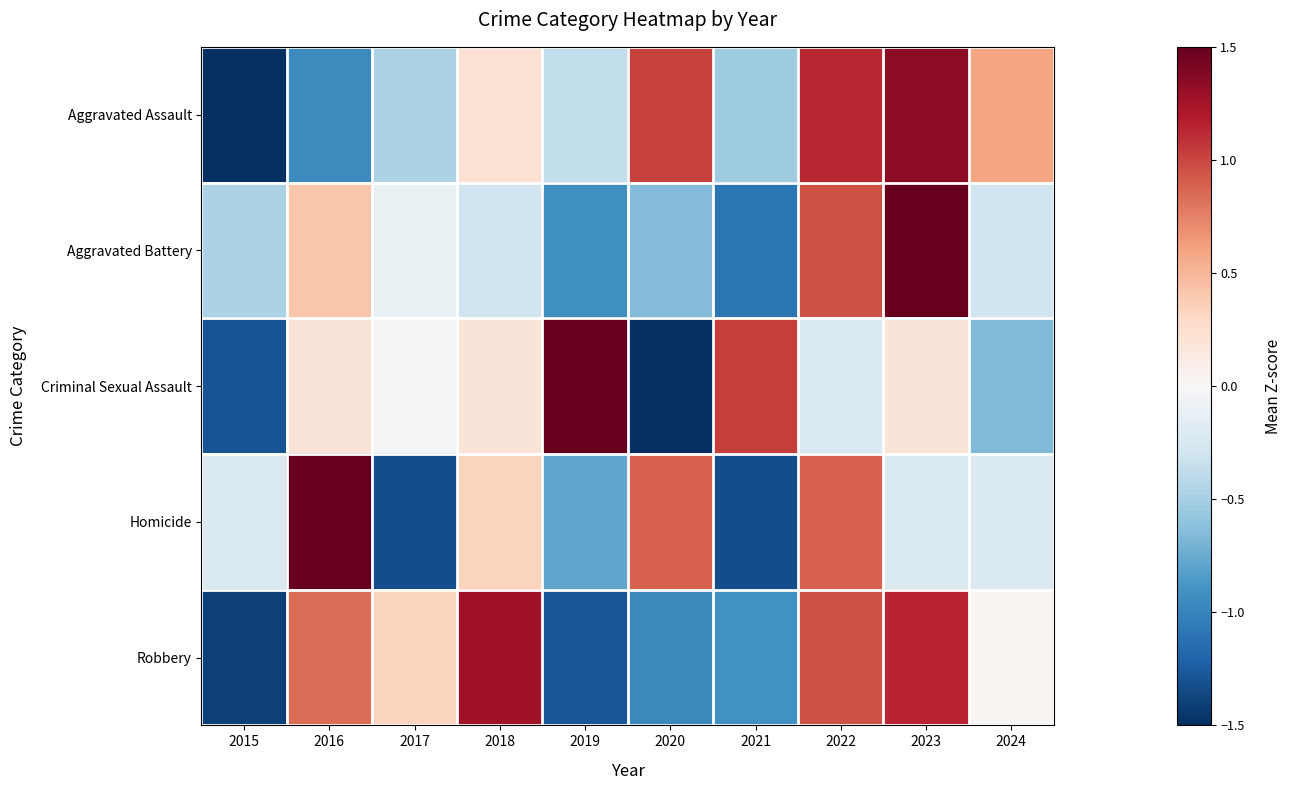

How many data points does each series have?

10